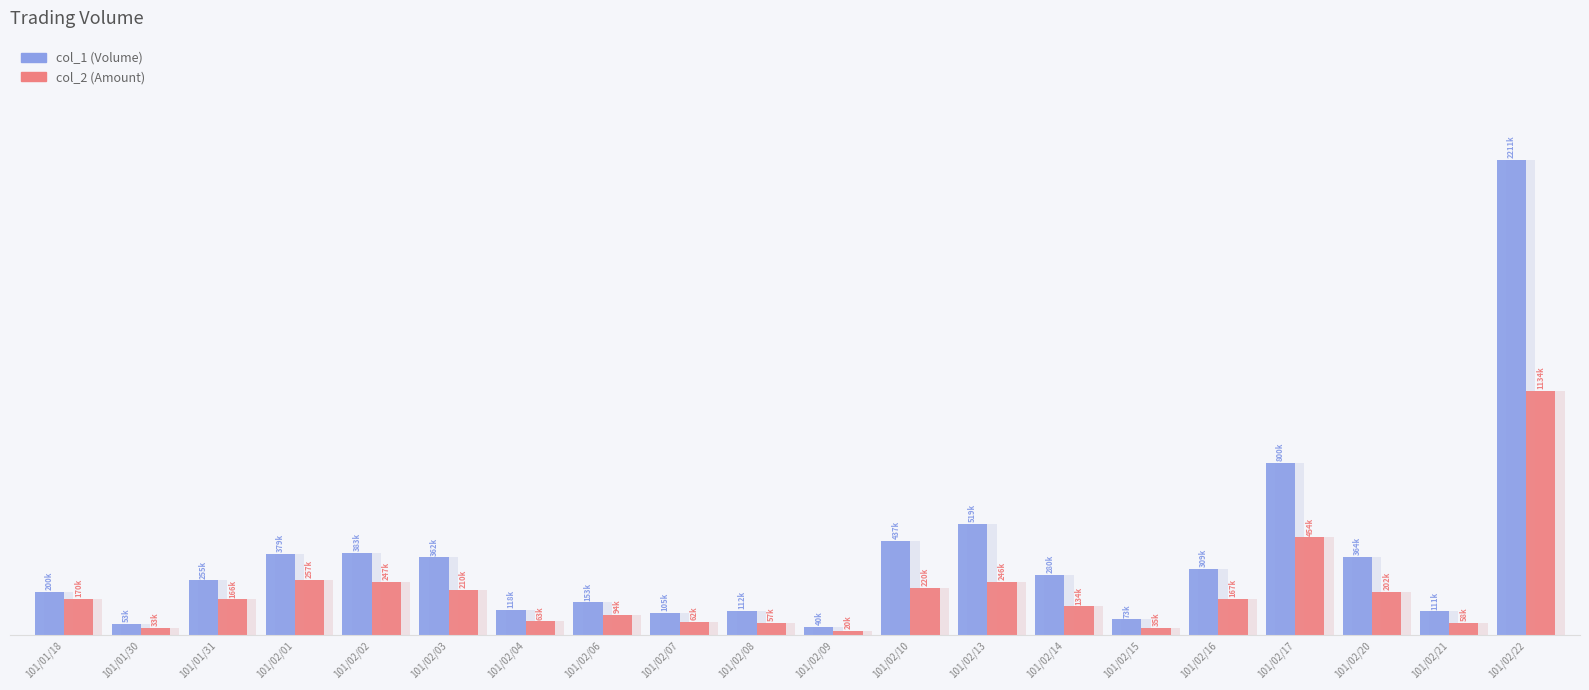

What are all the series names shown in the legend?

col_1, col_2